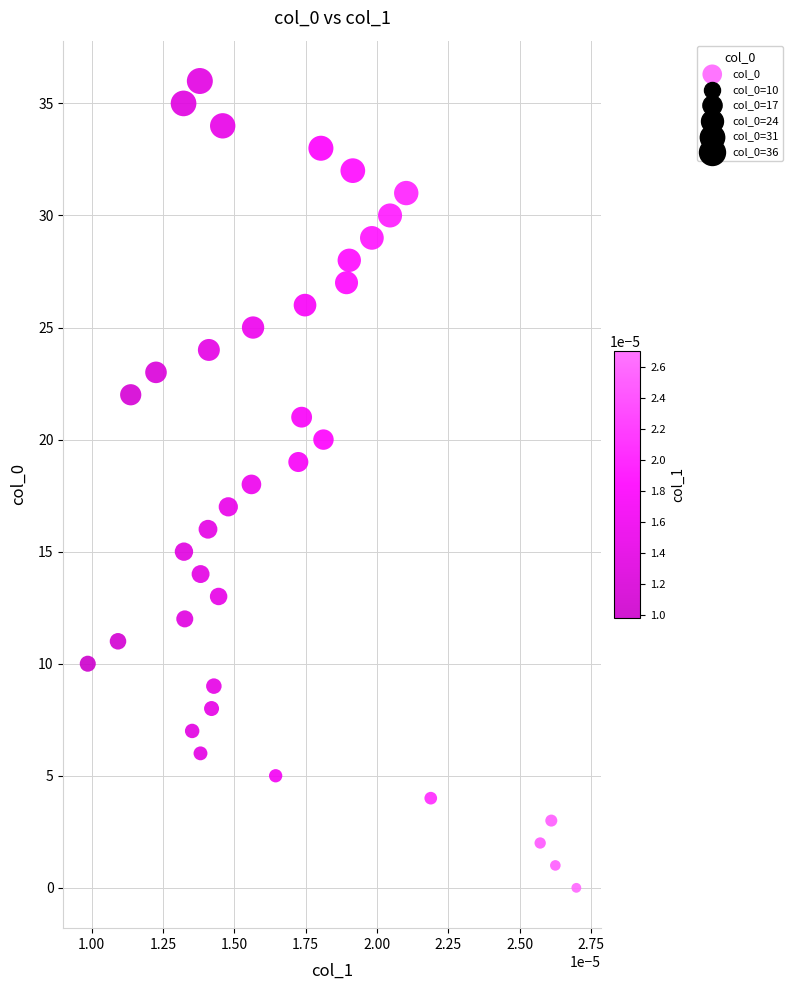

What is the range of Y values (max minus min)?

36